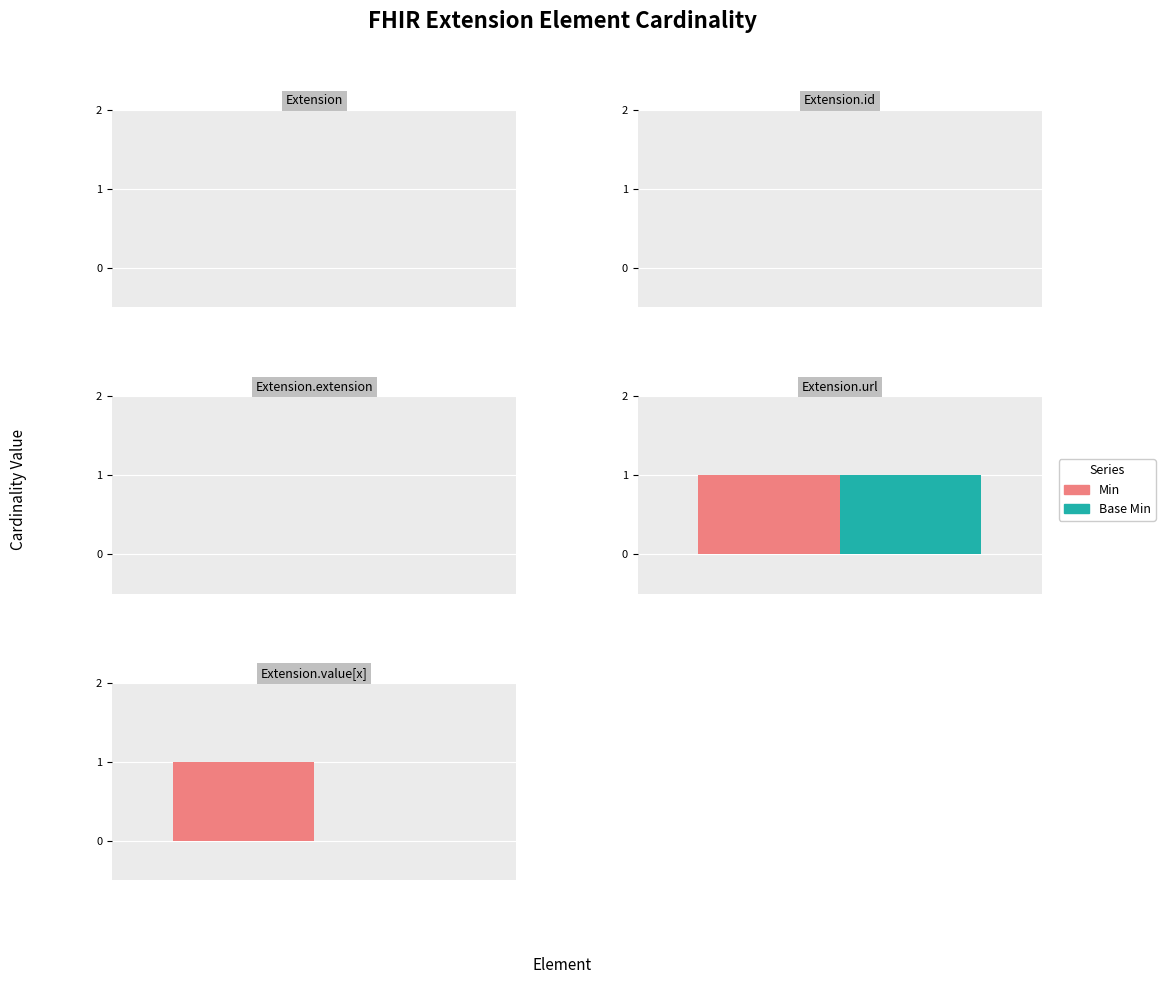

How many Min values are between 0 and 1?

5